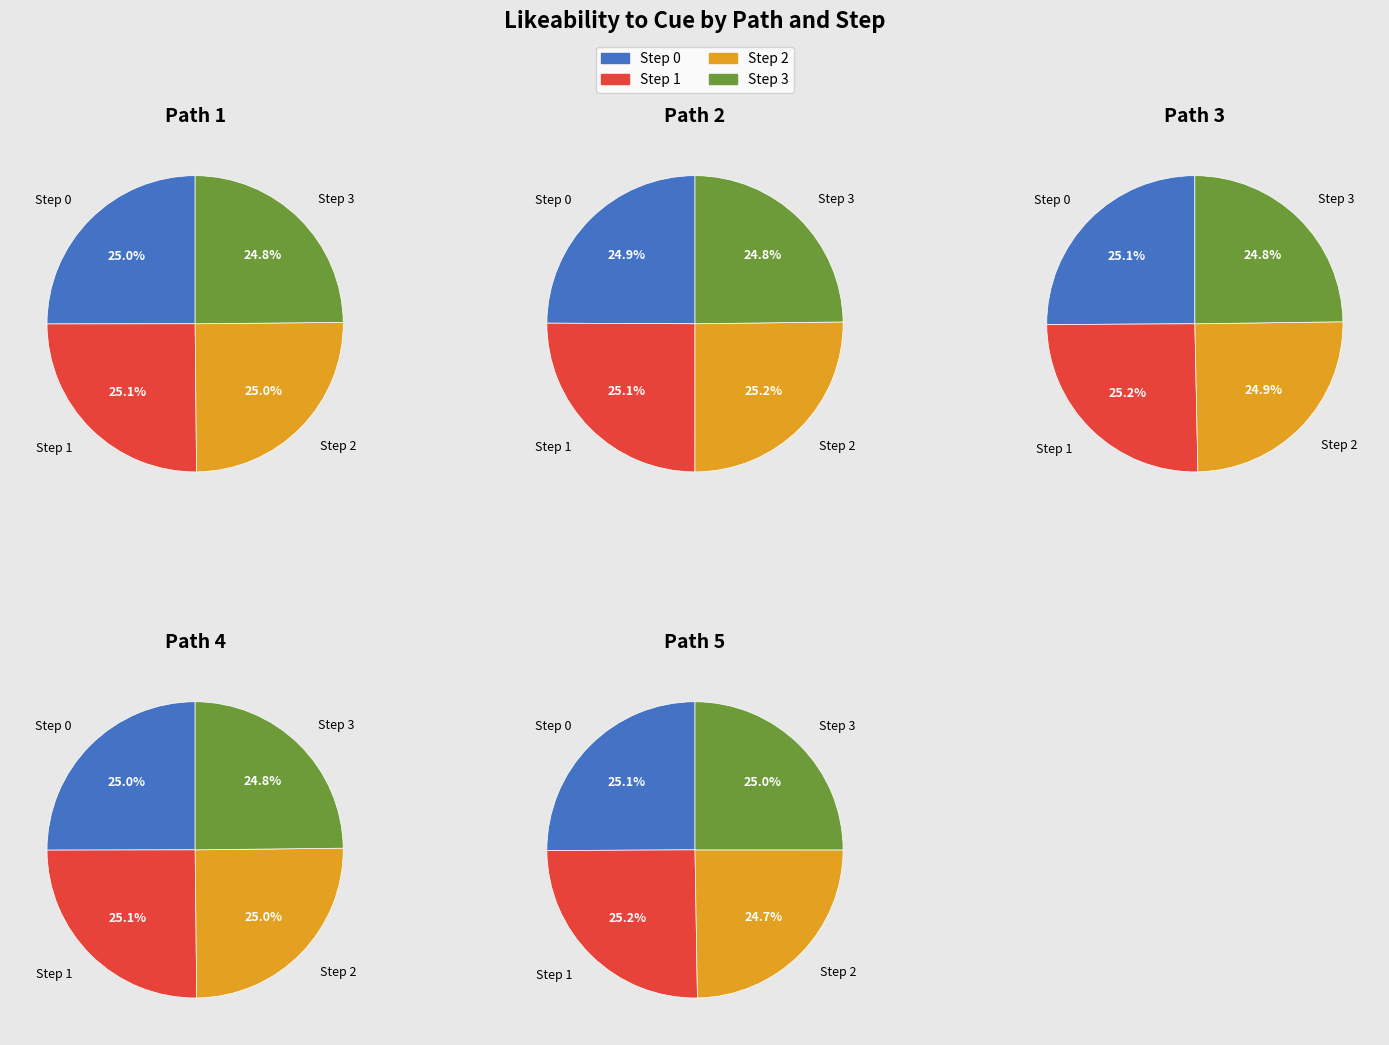

Which slice is the smallest?

Step 2